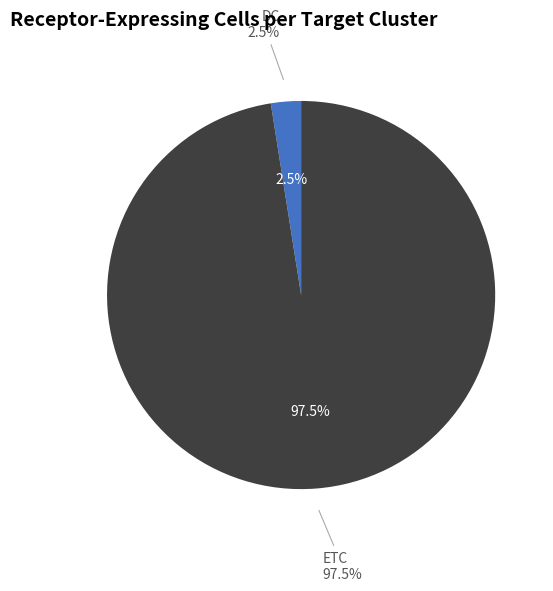

Rank the categories by value from highest to lowest.

ETC, DC